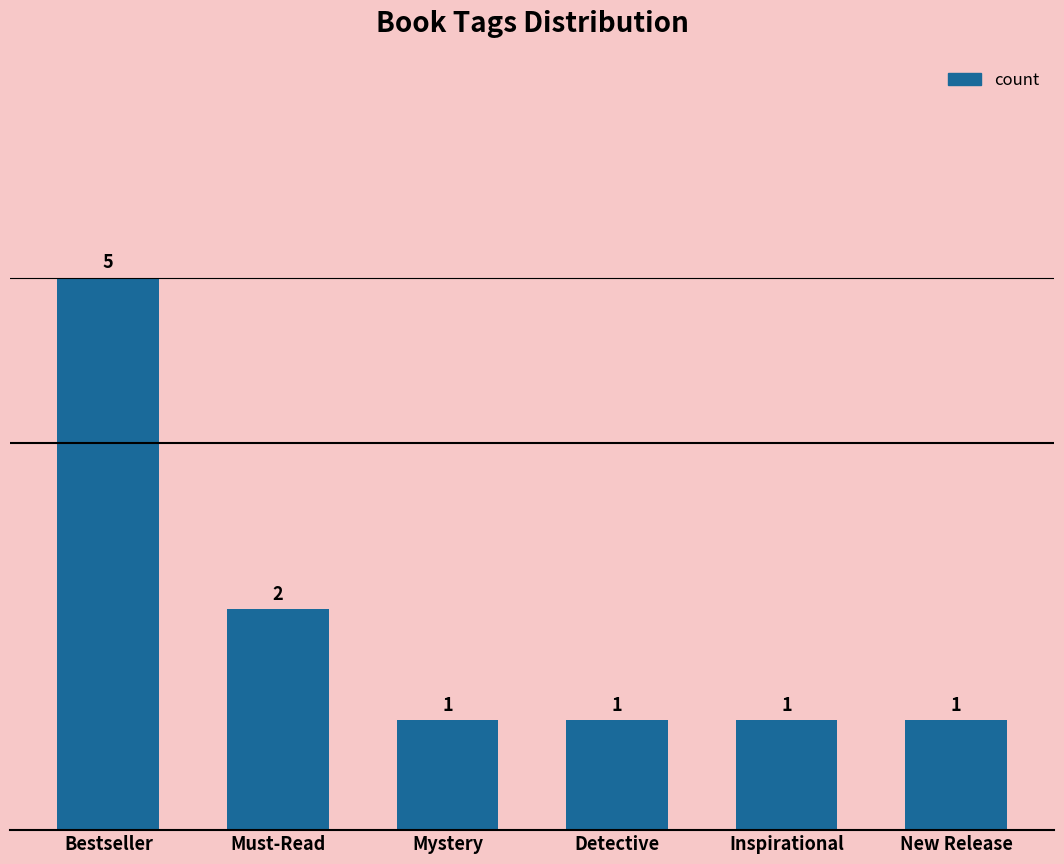

What is the label of the 2nd bar from the right?

Inspirational